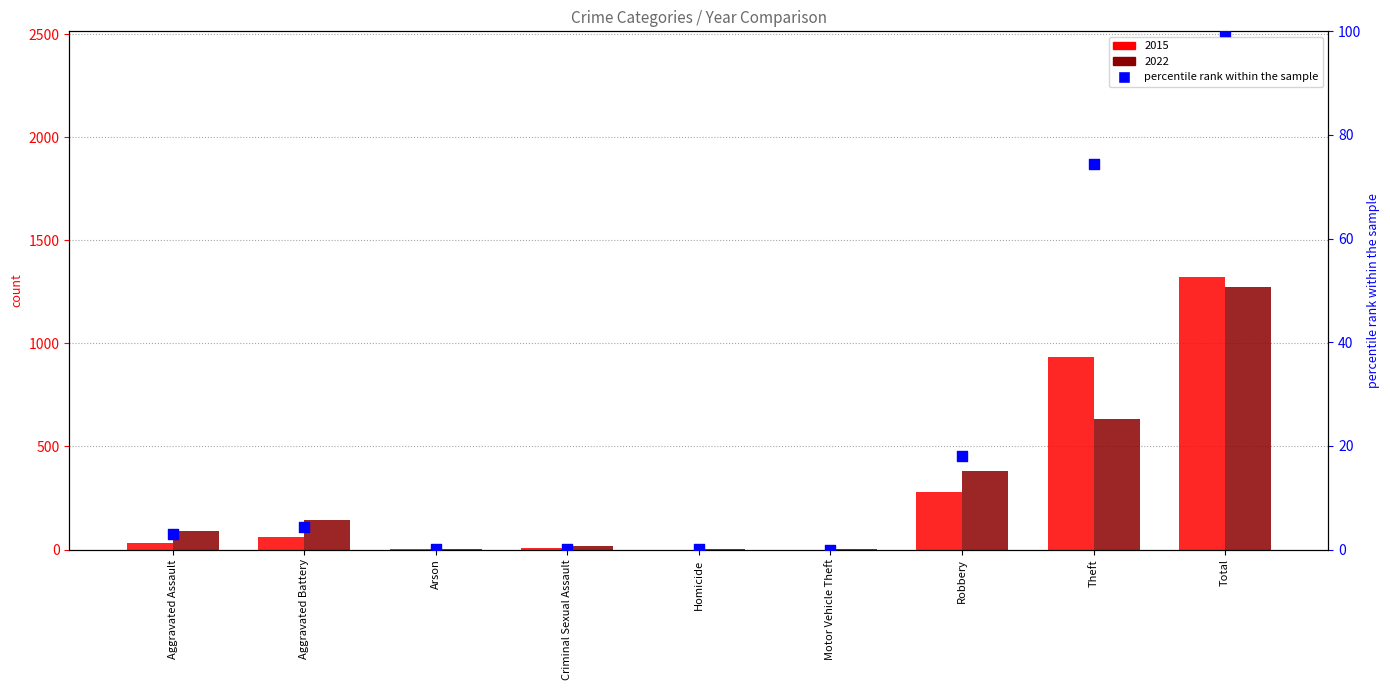

Between Aggravated Battery and Motor Vehicle Theft, which is larger?

Aggravated Battery